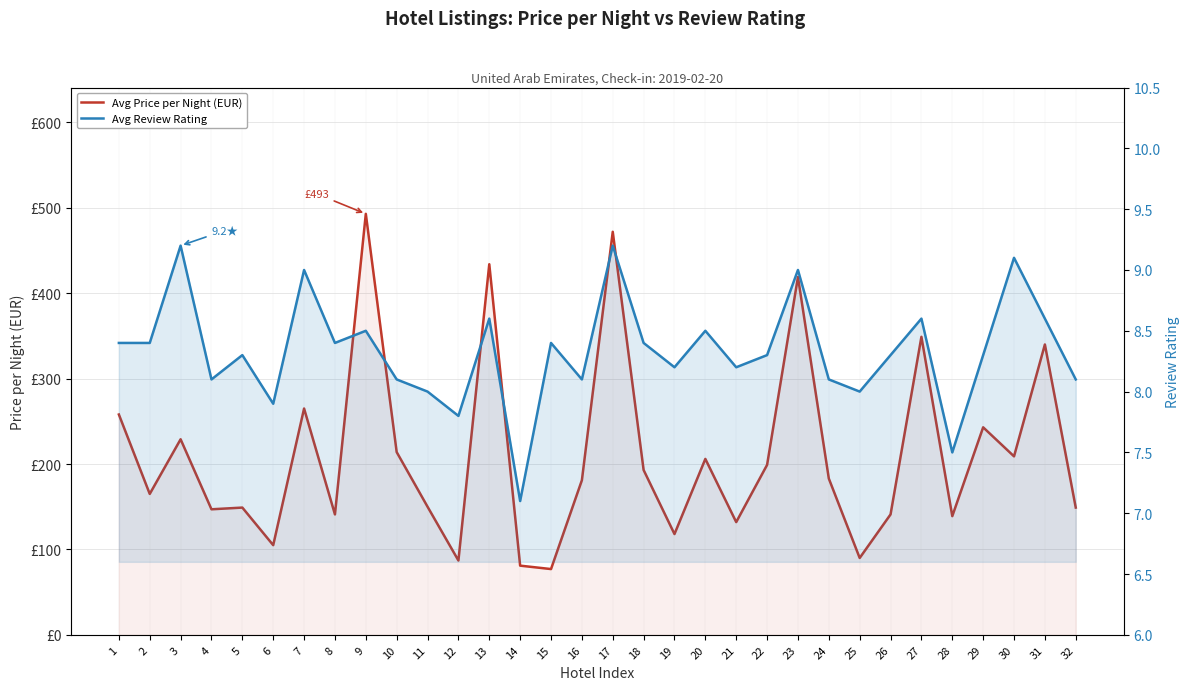

Where does the Avg Price per Night (EUR) series first go above 183?

1